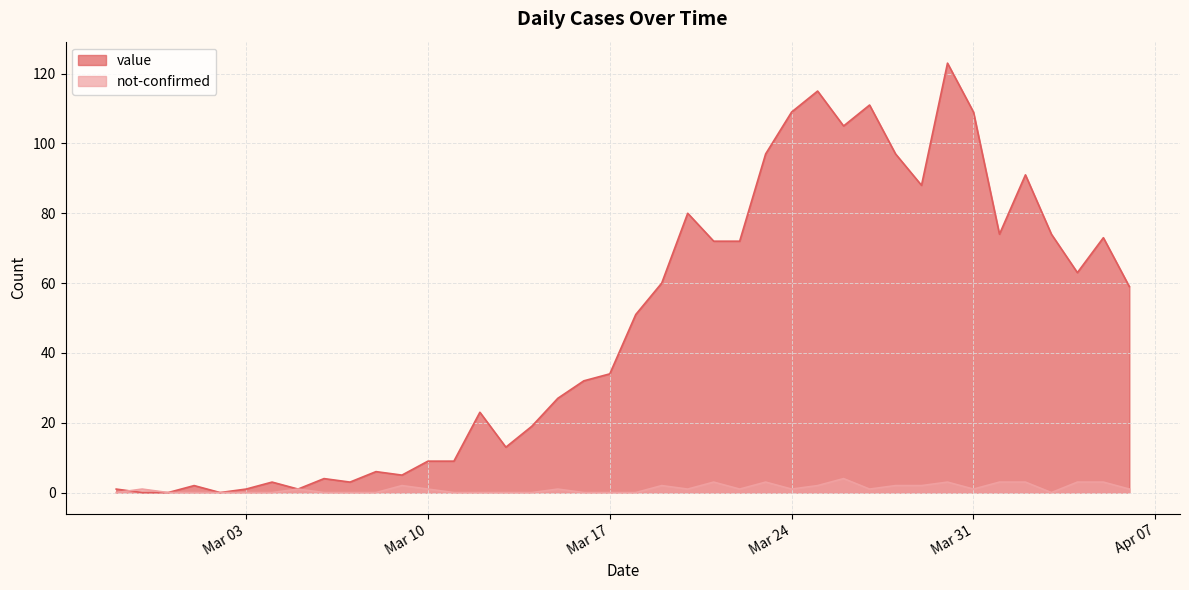

The value series shows 88 at 2020-03-29. True or false?

True